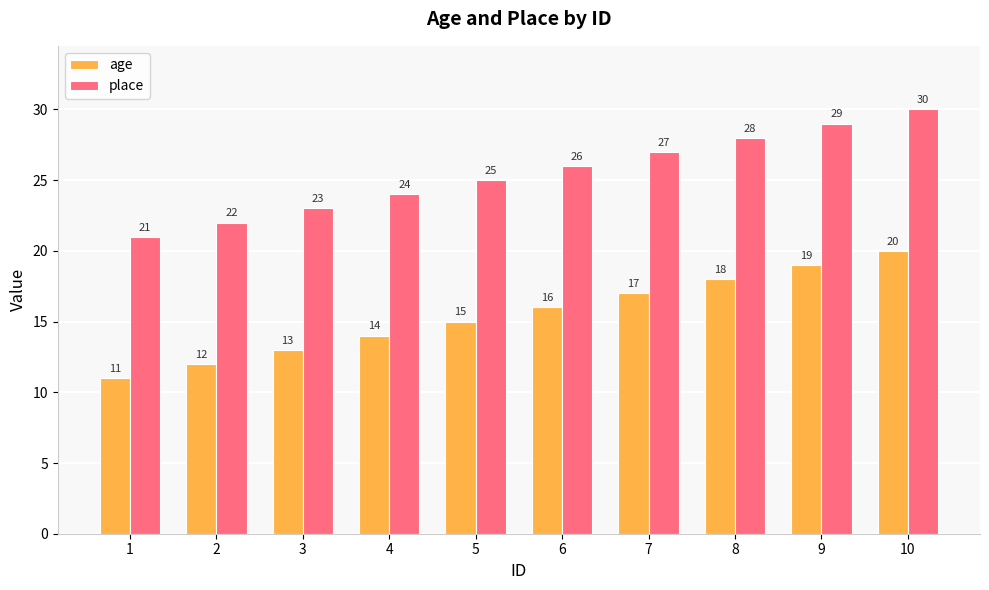

What is the minimum value for place?

21